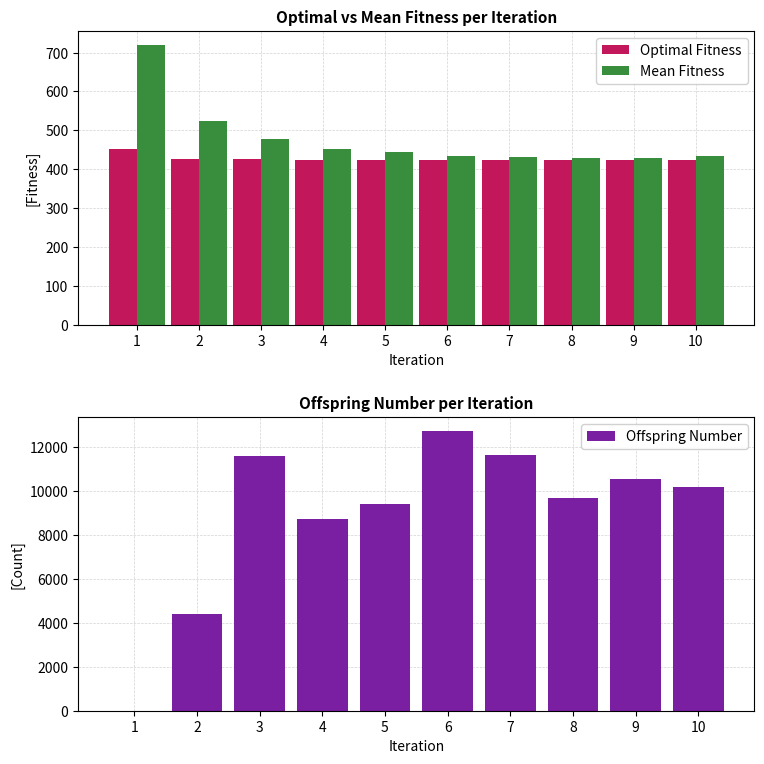

What is the difference between the maximum and minimum values in the Optimal Fitness series?

29